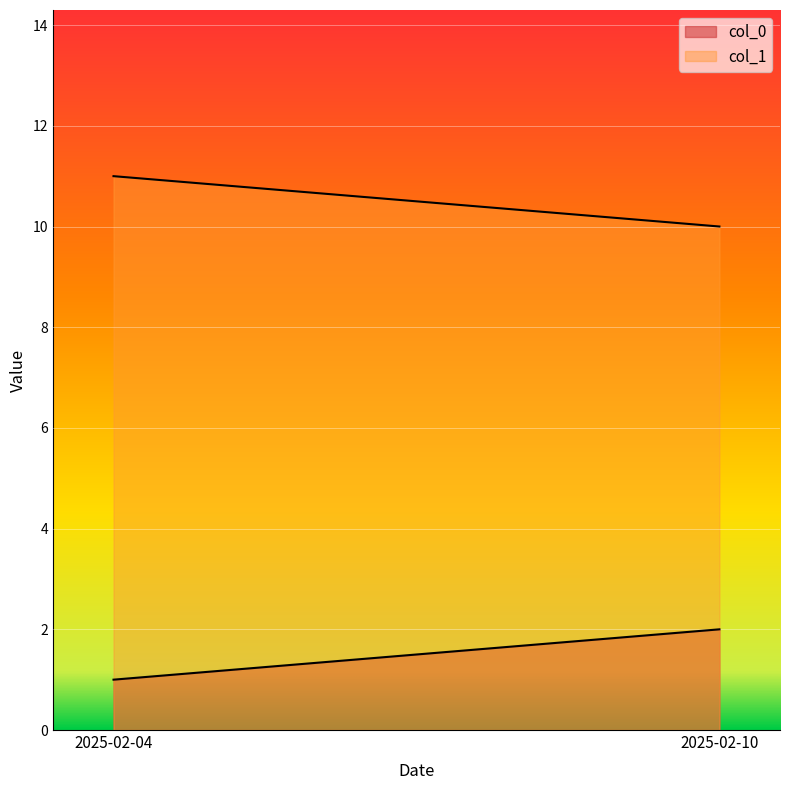

Where is col_0 nearest to the value 1?

2025-02-04